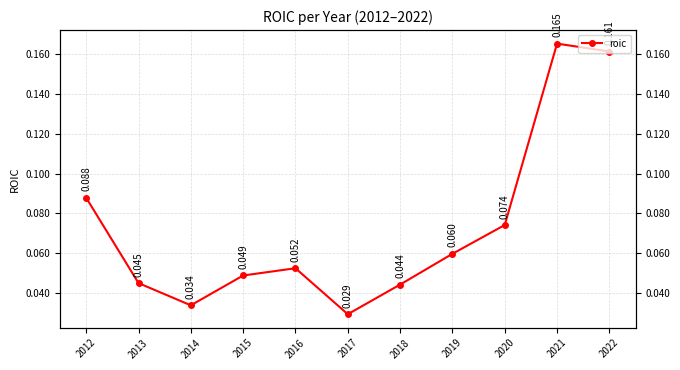

Is this an area chart (filled region under the line)?

No